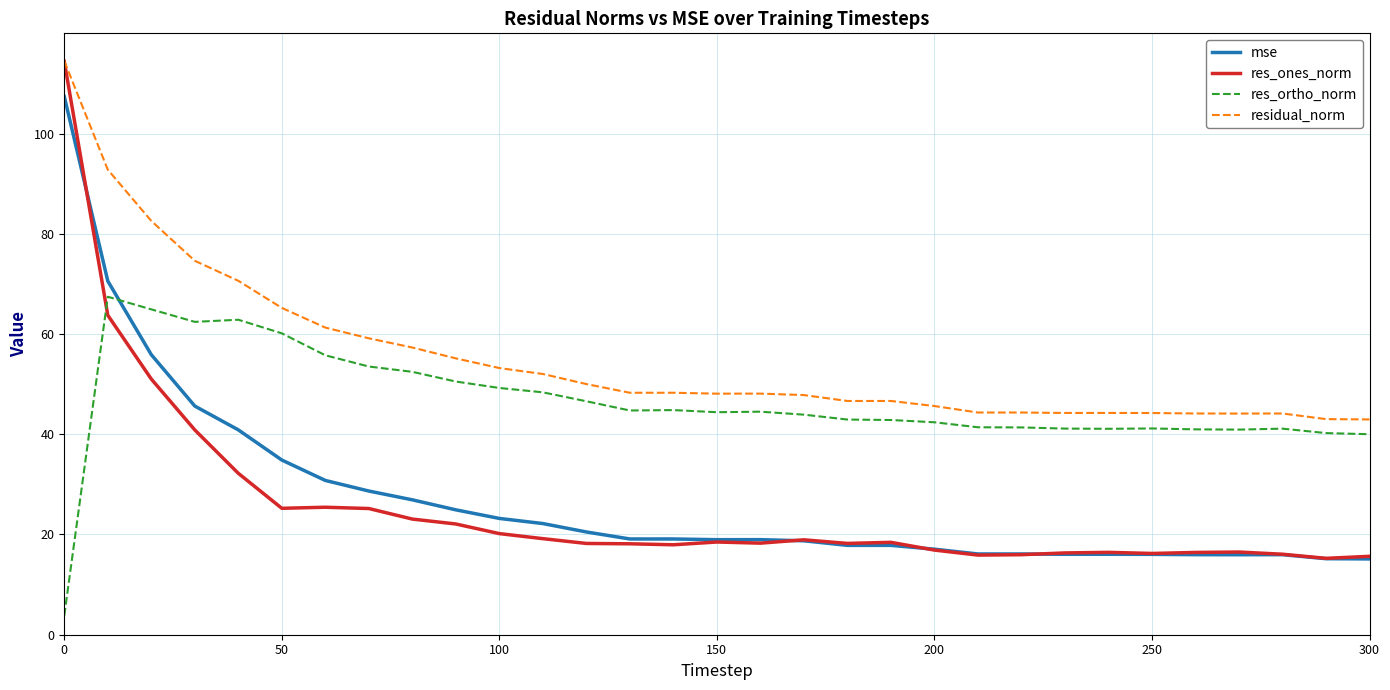

What is the smallest value displayed?

3.8